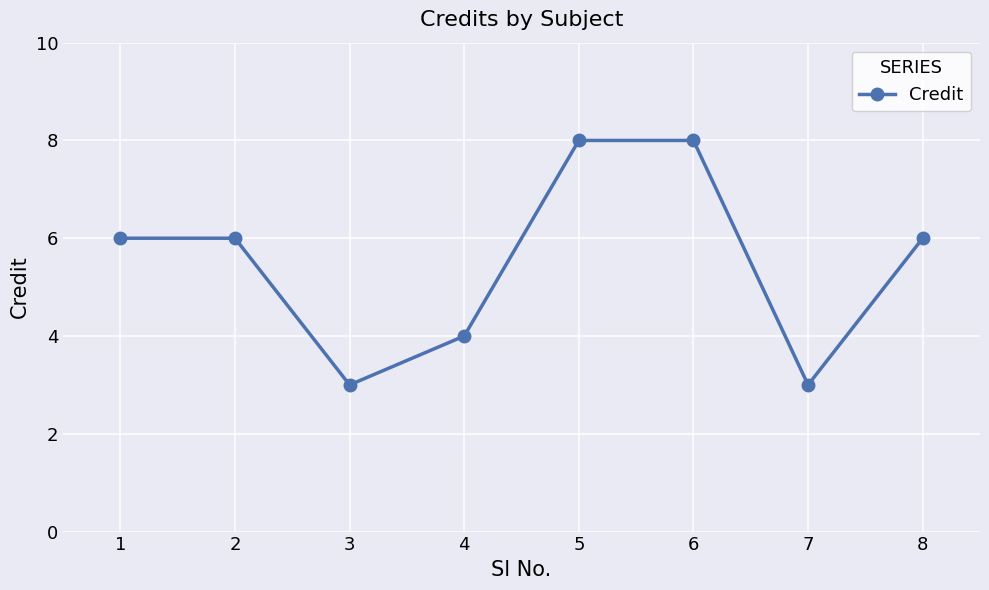

True or false: the data shows 5 at 3.

False